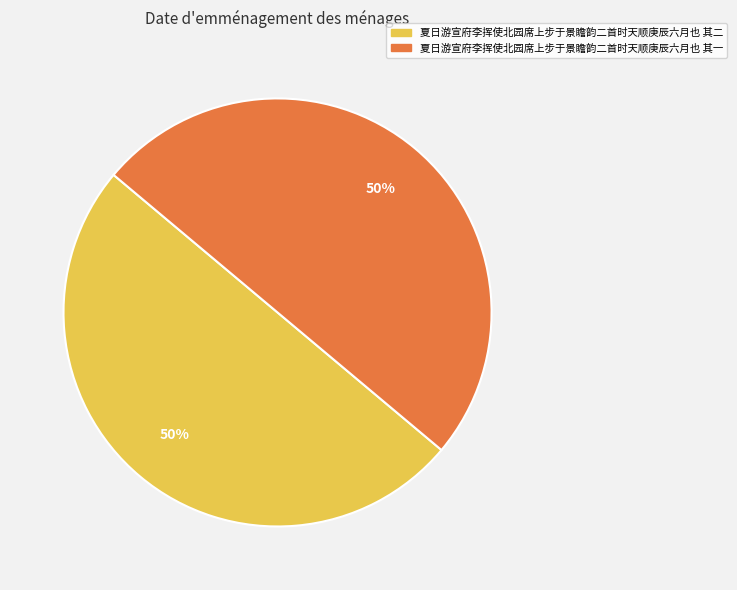

Is the sum of 夏日游宣府李挥使北园席上步于景瞻韵二首时天顺庚辰六月也 其二 and 夏日游宣府李挥使北园席上步于景瞻韵二首时天顺庚辰六月也 其一 greater than half?

Yes